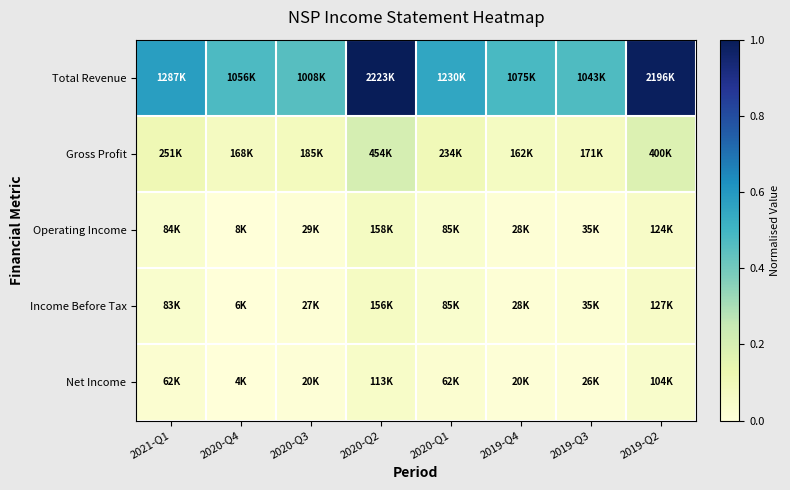

At which category is the sum across all series the highest?

2020-Q2